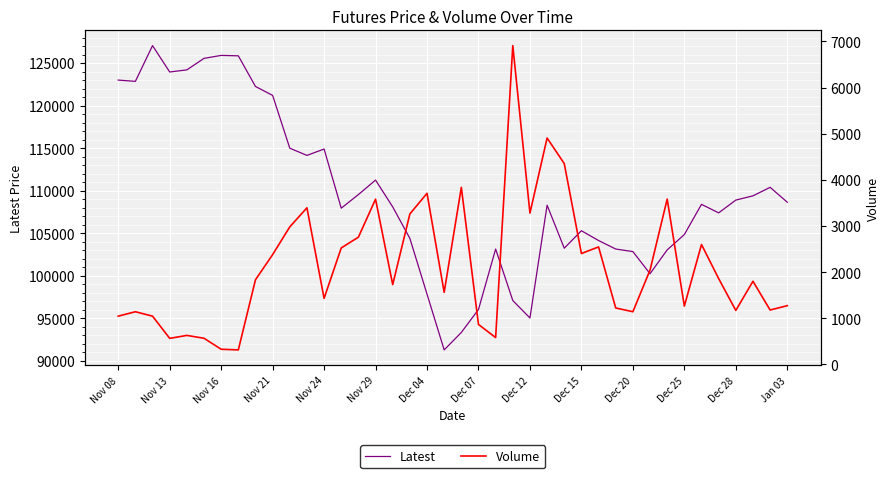

Reading left to right, transcribe all the data shown in this chart.

Latest: 123000	122850	127050	123950	124200	125550	125900	125850	122250	121200	115000	114150	114900	107950	109550	111250	108100	104400	97850	91300	93350	96050	103150	97100	95050	108300	103250	105300	104150	103150	102850	100250	103050	104850	108400	107400	108900	109400	110400	108650
Volume: 1047	1143	1047	566	630	568	330	316	1835	2380	2981	3394	1432	2525	2758	3581	1731	3261	3708	1562	3837	867	583	6908	3280	4906	4352	2404	2547	1224	1143	2044	3583	1265	2599	1861	1171	1803	1180	1274